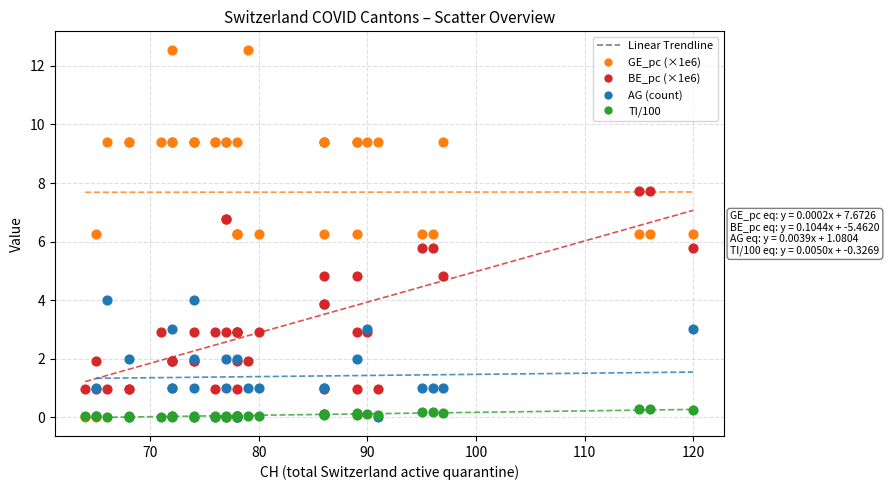

Which series has the largest Y range (max minus min)?

GE_pc (×1e6)